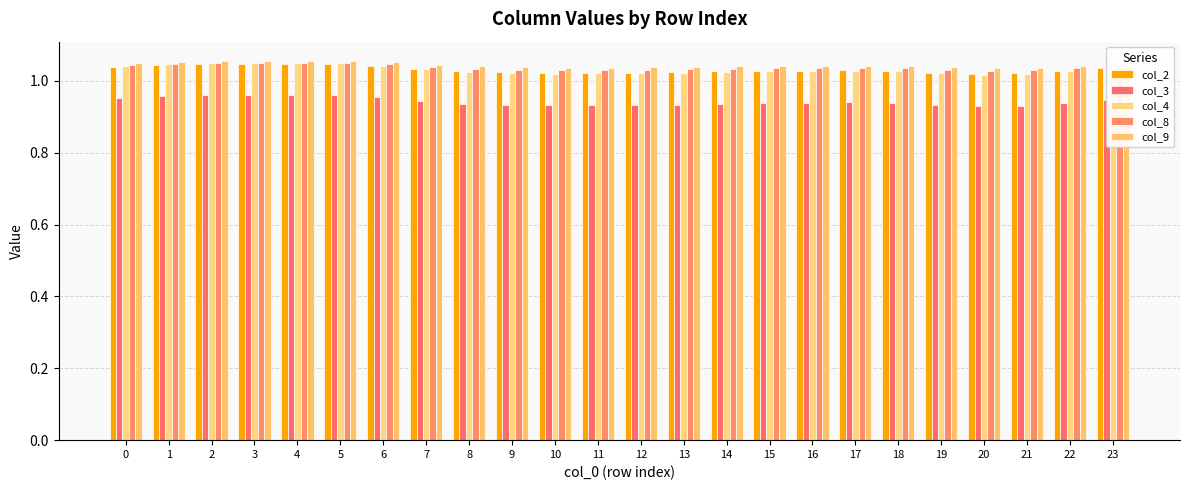

Which has a higher value, 15 or 21?

15